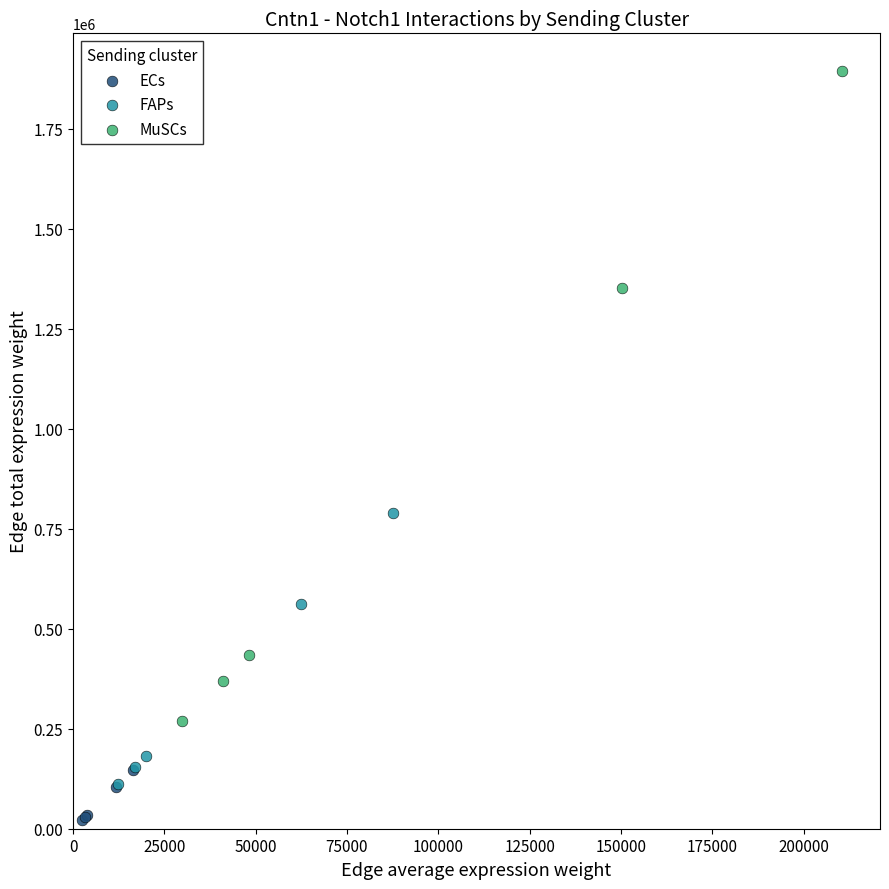

What are all the series names shown in the legend?

ECs, FAPs, MuSCs